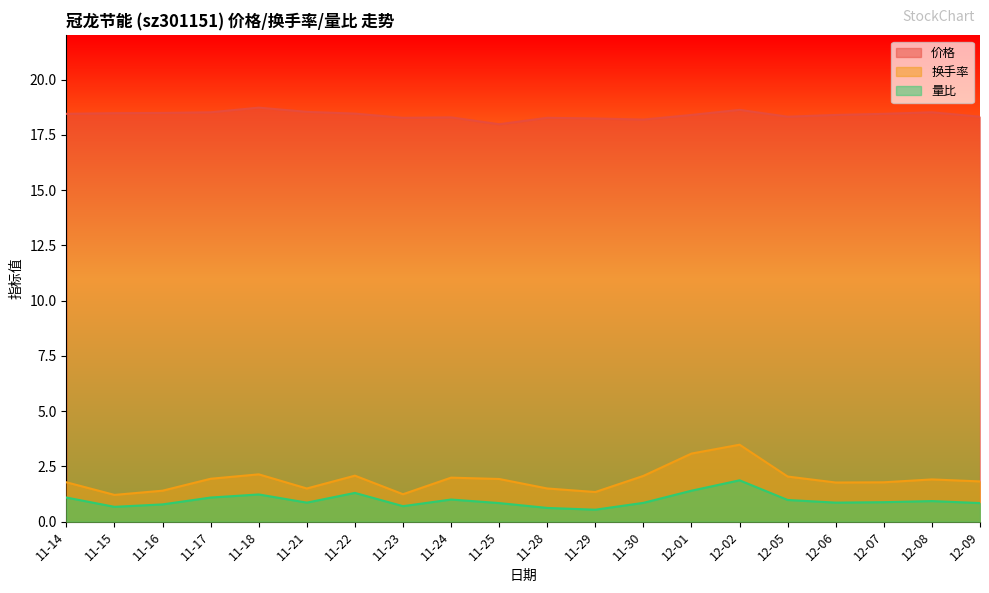

List the series in order of their peak value, lowest first.

量比, 换手率, 价格